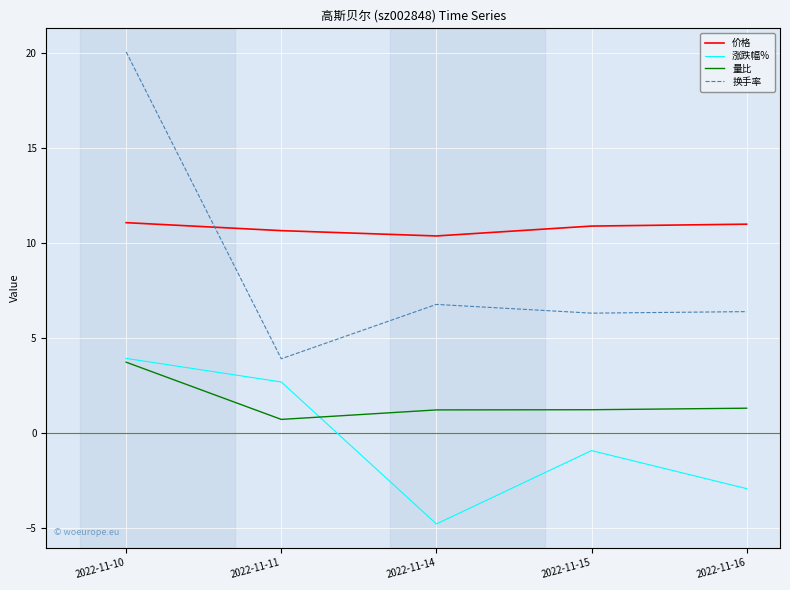

True or false: 量比 has a value of 0.7 at 2022-11-11.

True